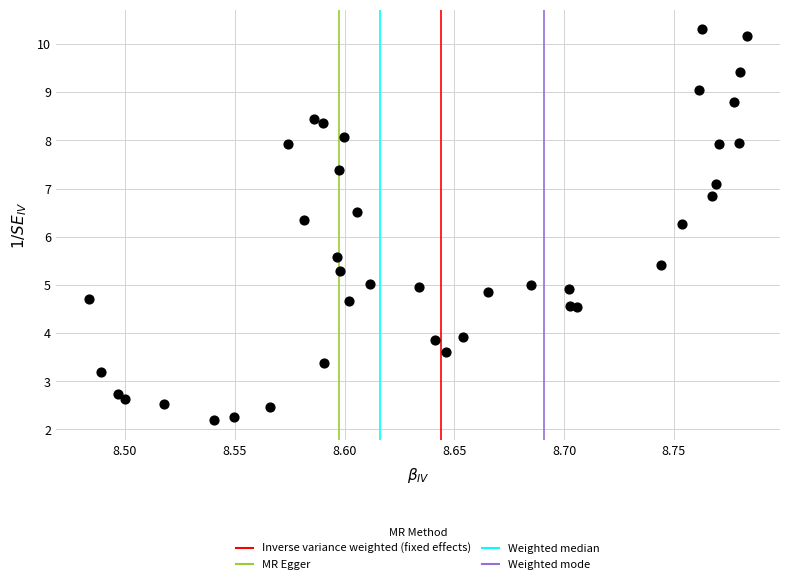

What is the range of Y values (max minus min)?

8.1